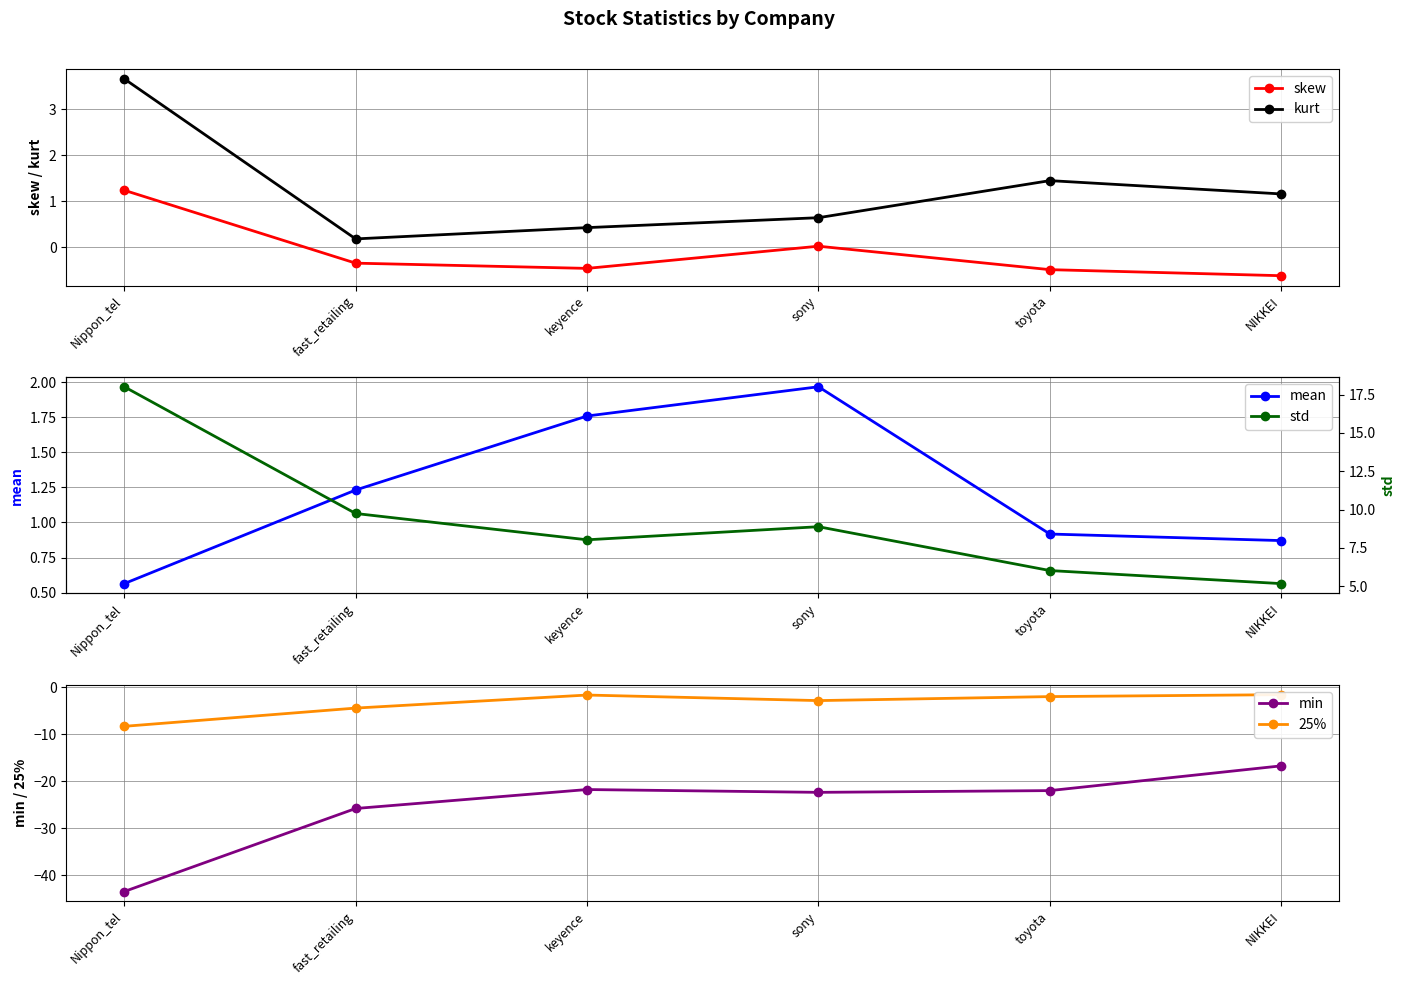

What is the difference between the highest and lowest values at fast_retailing?

35.5